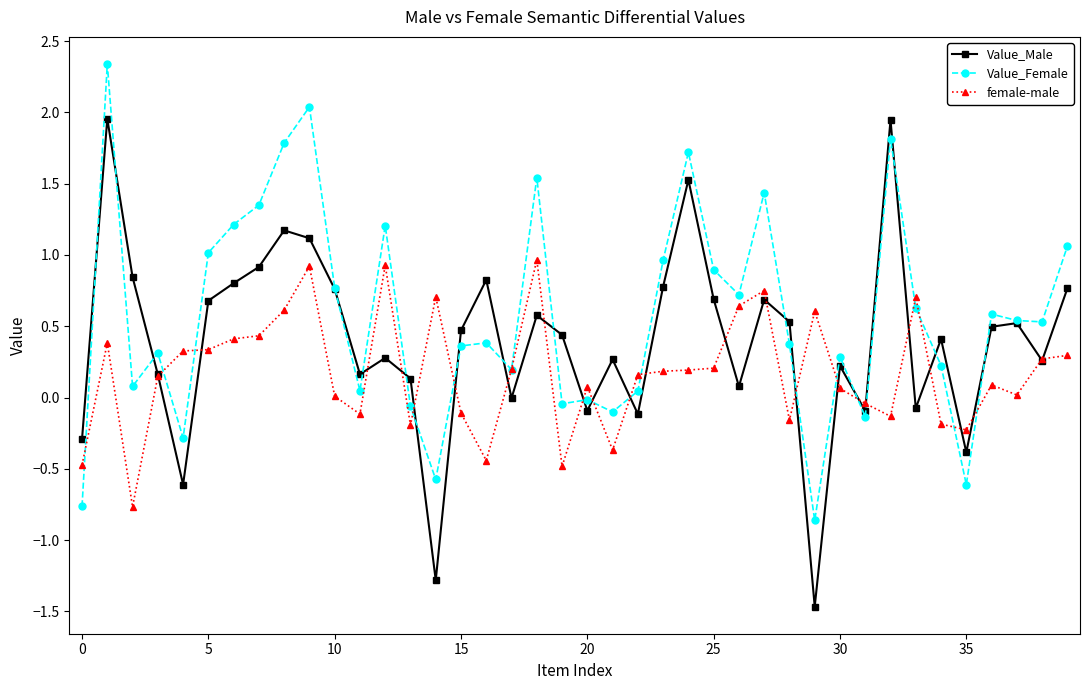

At how many categories does at least one series exceed -1?

40